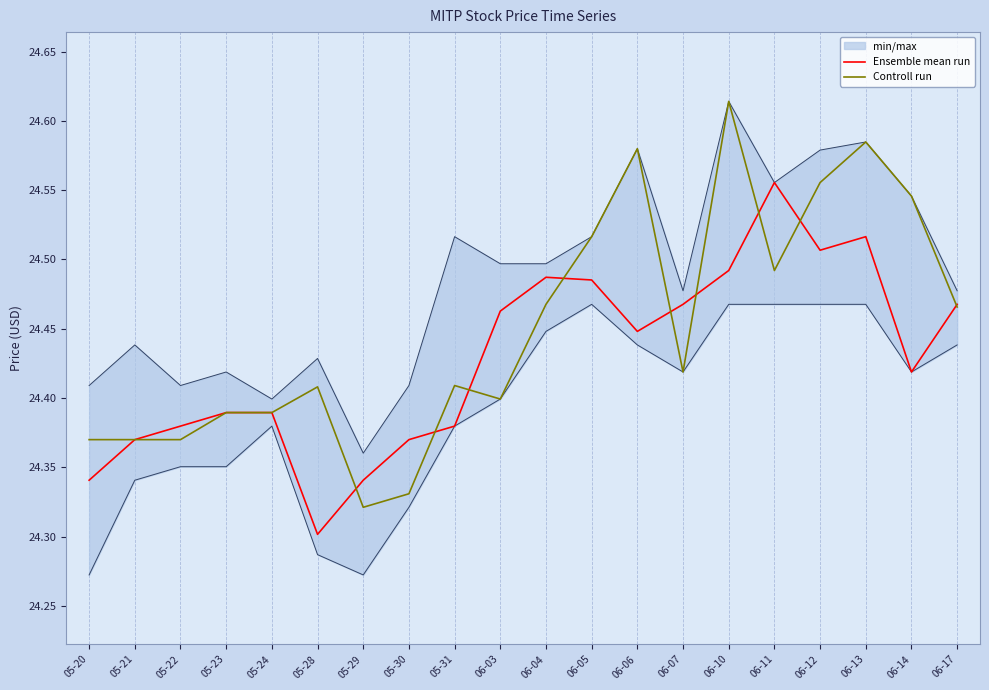

True or false: Ensemble mean run has a value of 36.5 at 05-24.

False